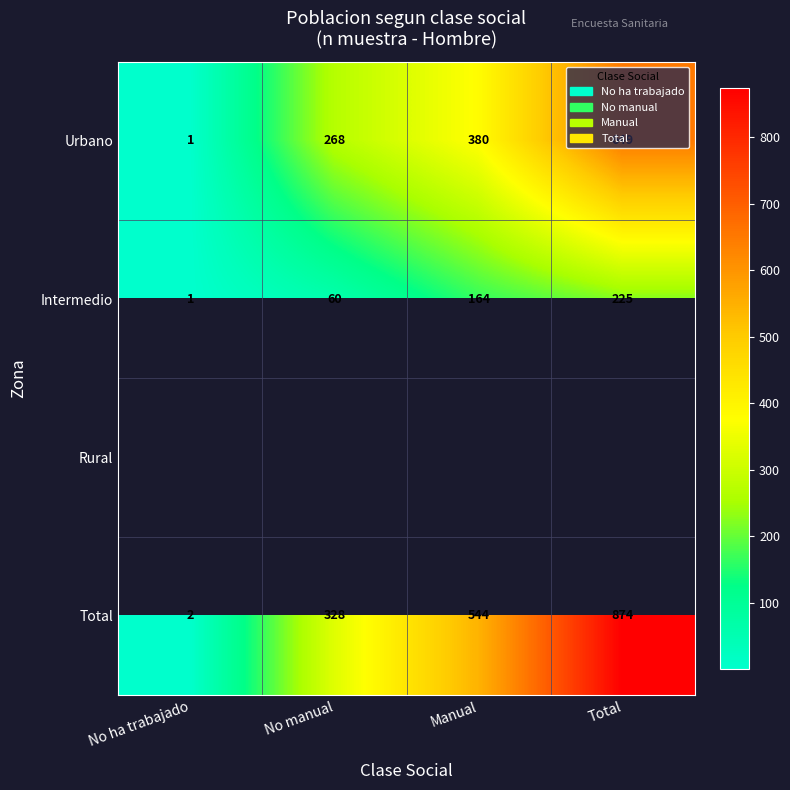

What is the smallest value displayed?

1.0